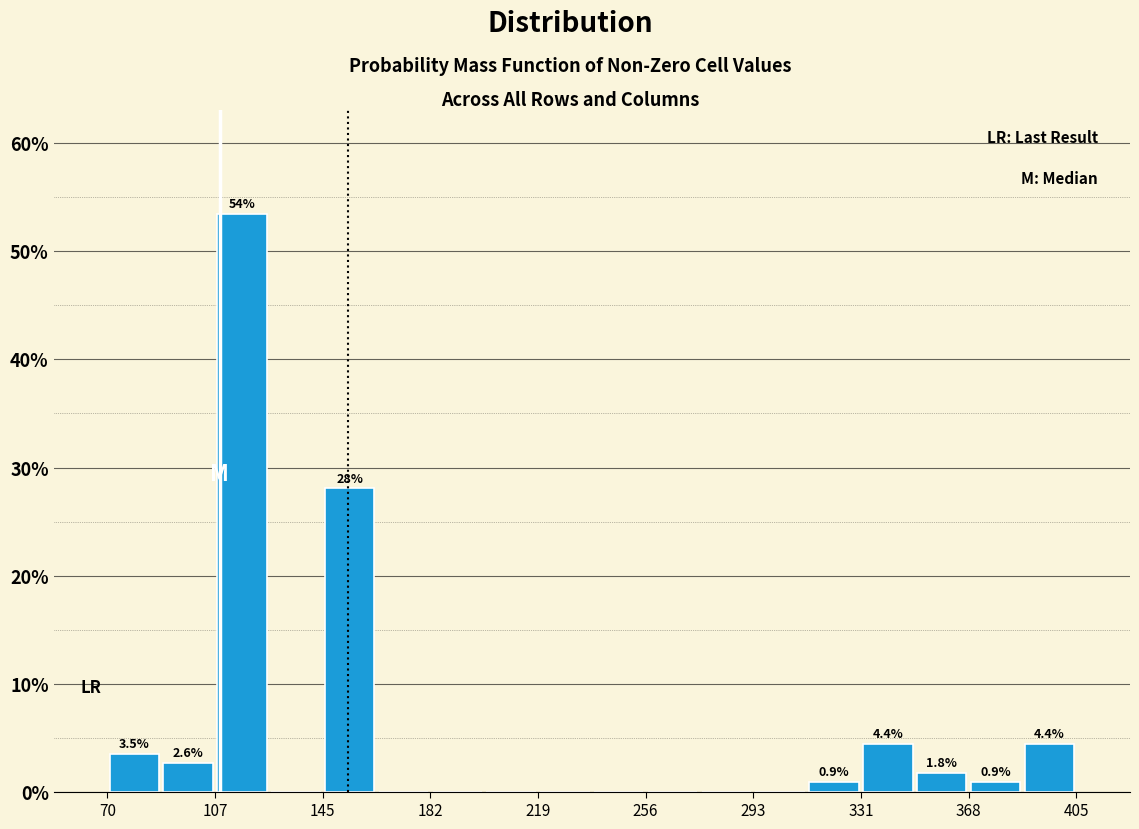

Read against the x-axis, roughly where is the centre of the tallest bar?

115